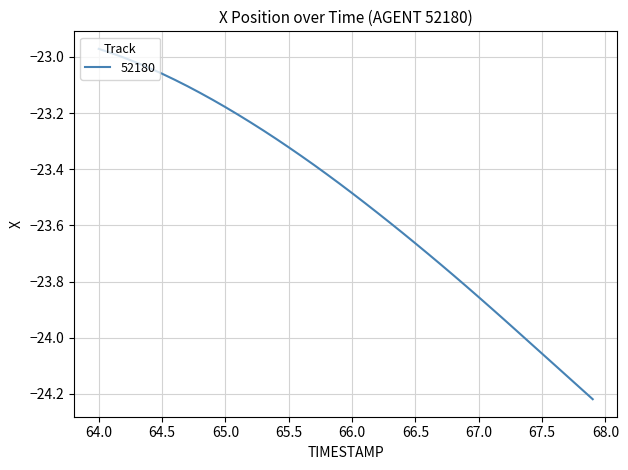

What is the difference between the maximum and minimum values?

1.2